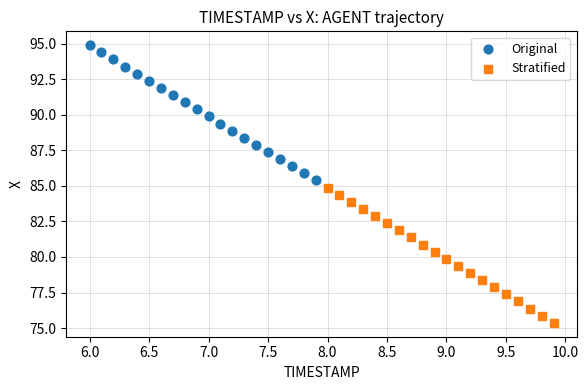

Which series reaches the maximum Y coordinate?

Original